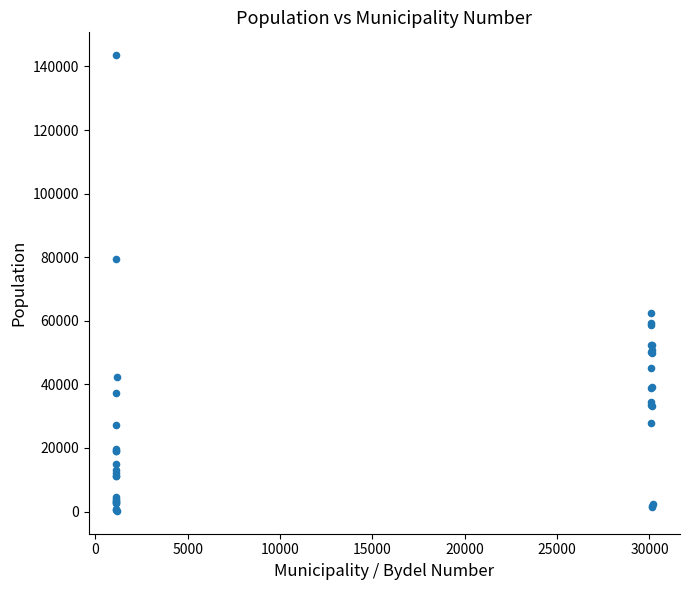

What Y value in the scatter plot is closest to 71886?

79537